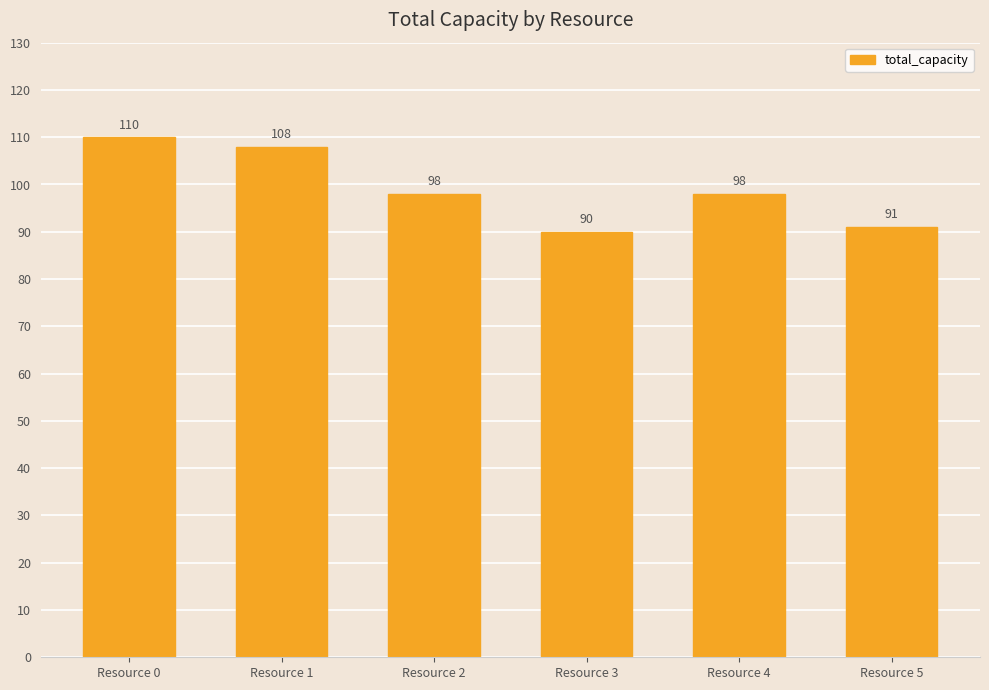

What is the minimum value shown in the chart?

90